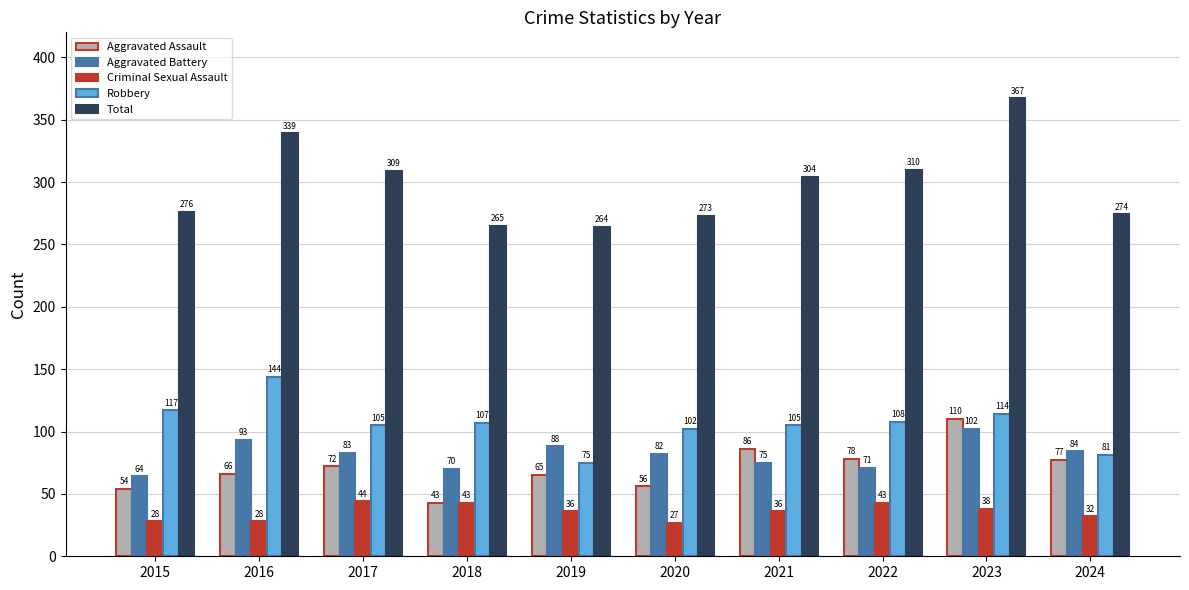

Which series has the widest spread of values?

Total